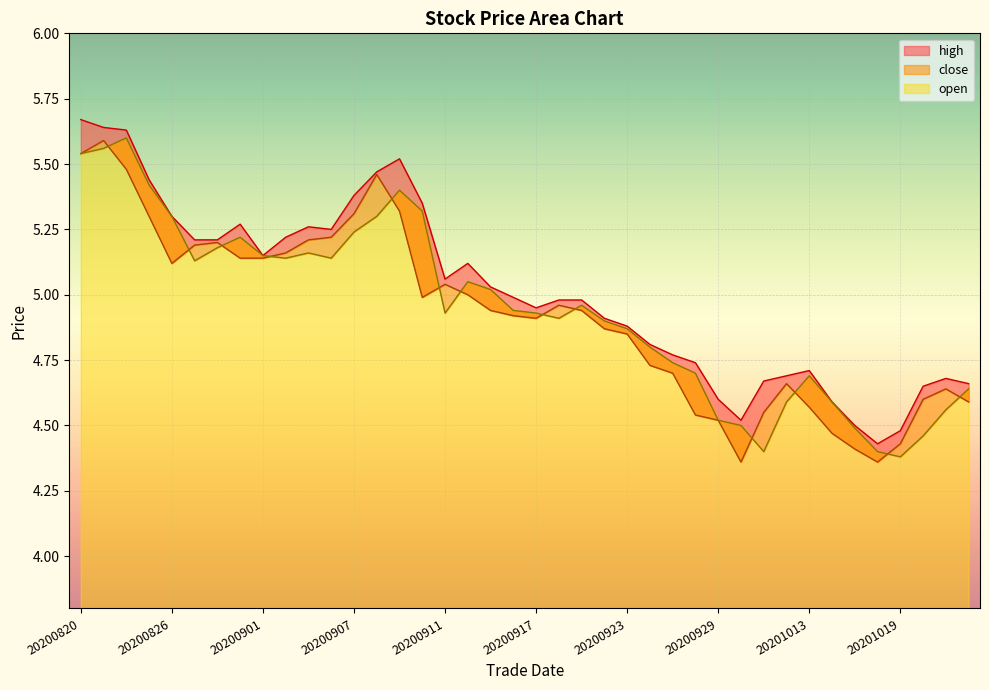

What is the value of the close point at the 12th from the left?

5.2